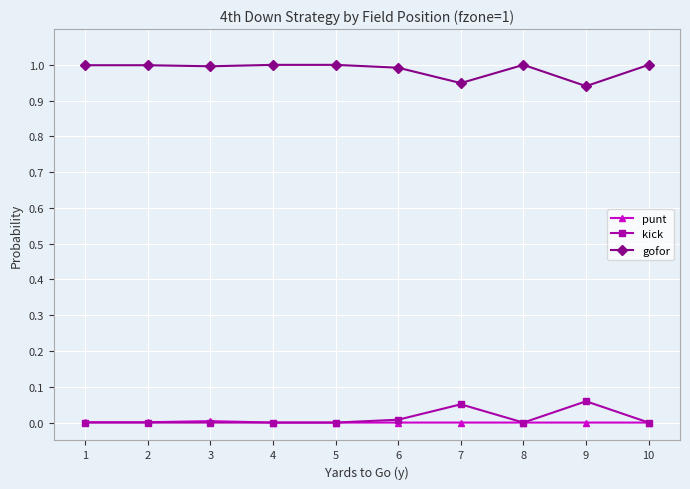

Count the number of data series in this chart.

3